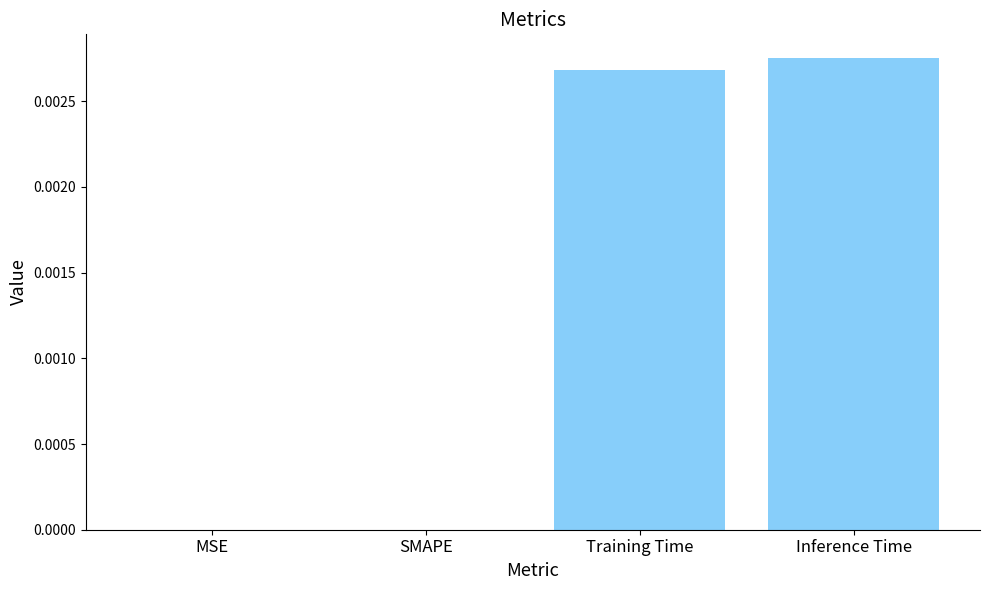

At which category does the chart reach its peak across all series?

Inference Time